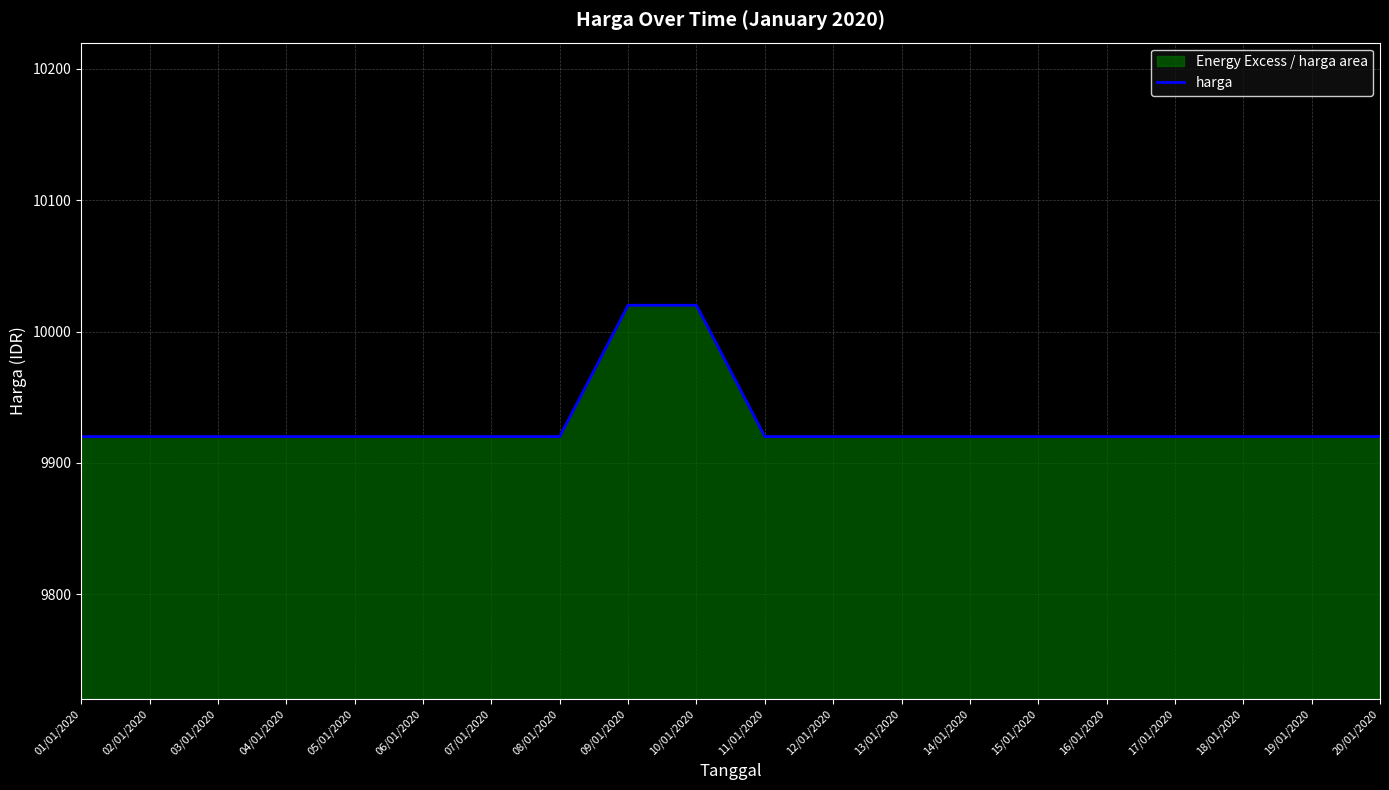

Between 18/01/2020 and 08/01/2020, which is larger?

18/01/2020